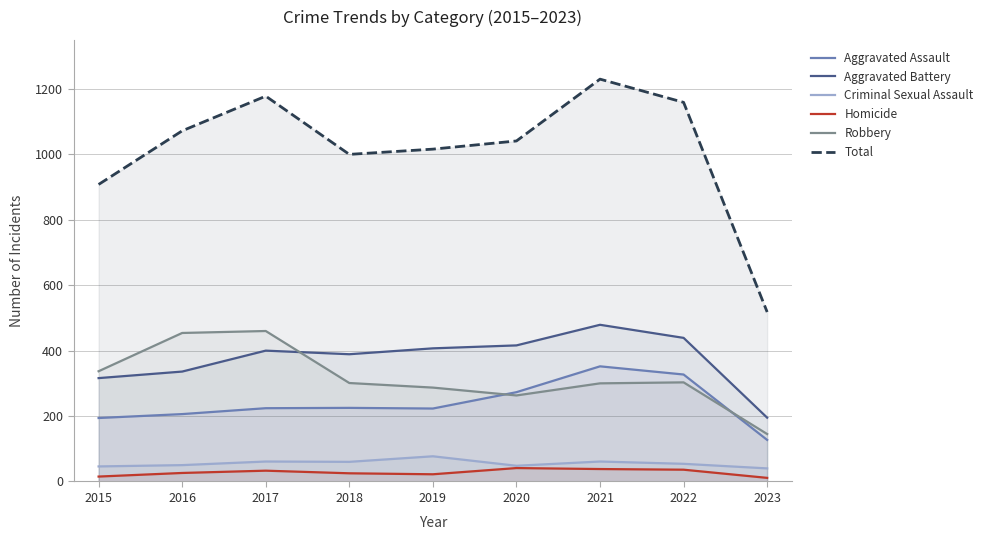

Is the value of Aggravated Assault at 2019 greater than the value of Robbery at 2020?

No